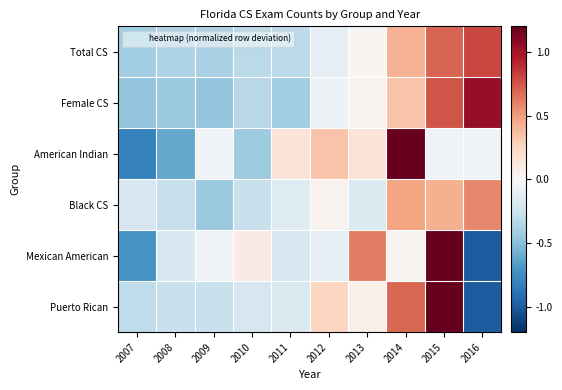

At which category is the sum across all series the highest?

2015